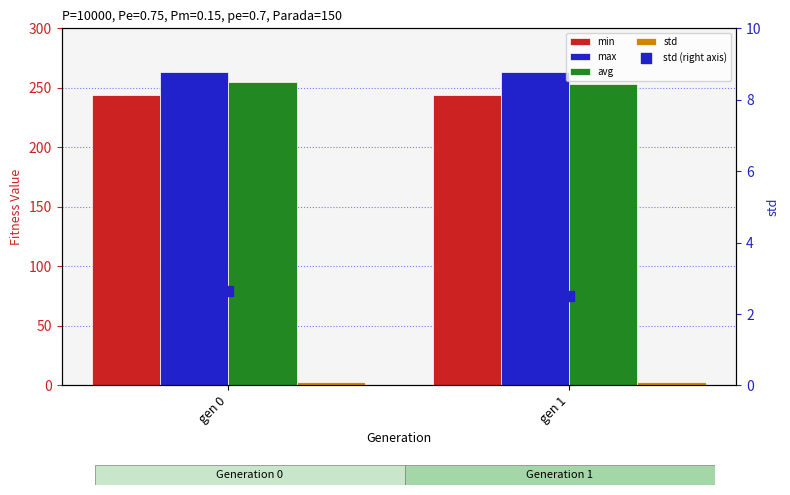

At how many categories does at least one series exceed 262?

2